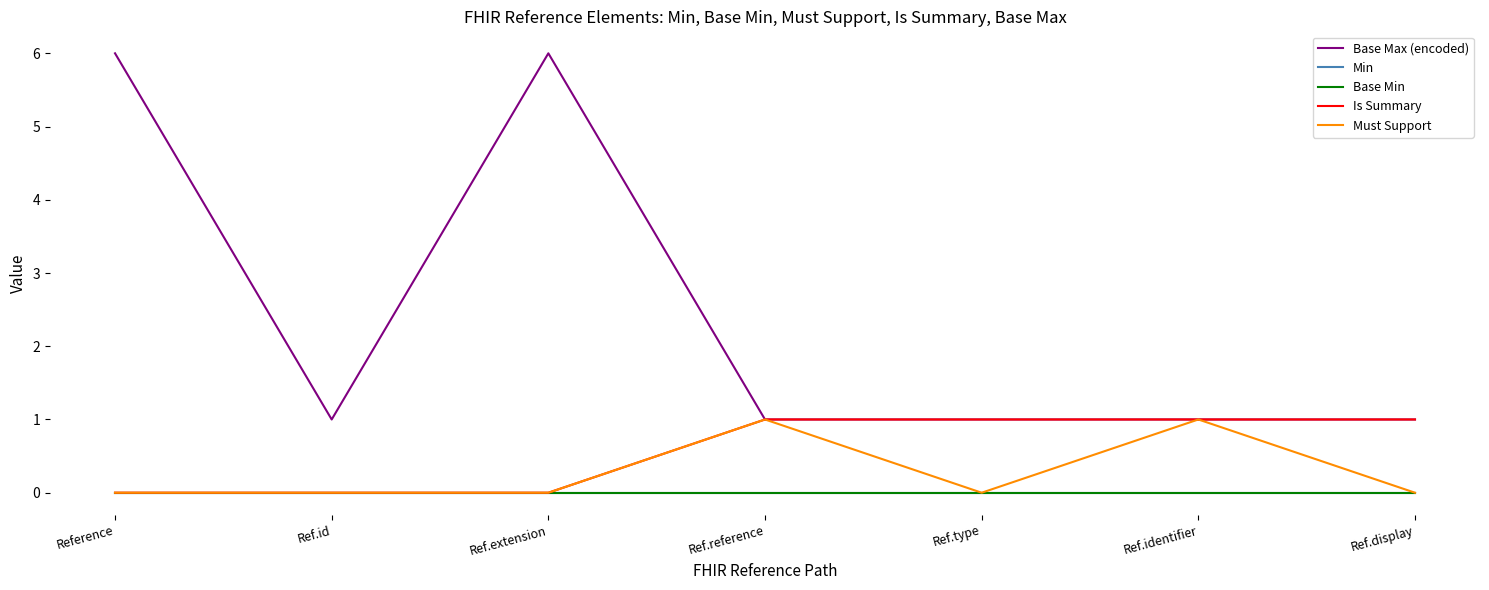

Which series has the largest total across all categories?

Base Max (encoded)